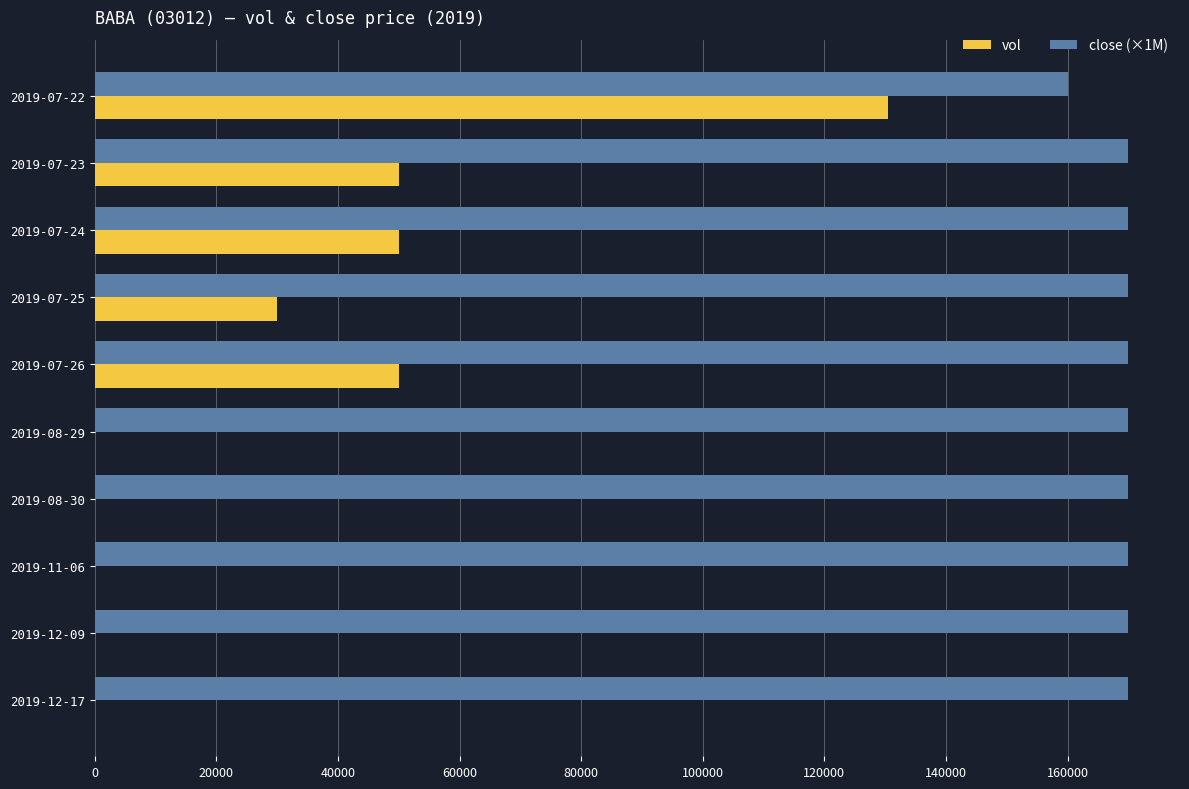

Is the value of vol at 2019-08-29 greater than the value of close (×1M) at 2019-08-29?

No